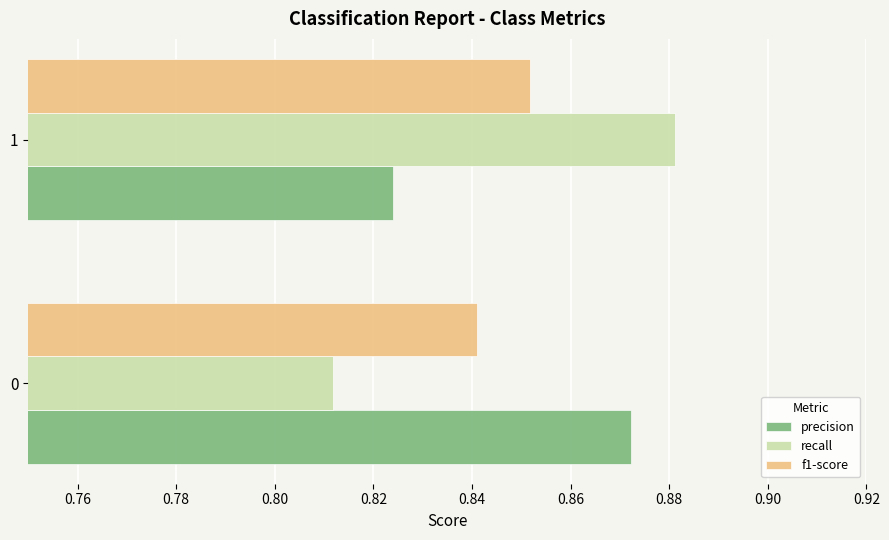

What is the sum of all precision values?

1.7